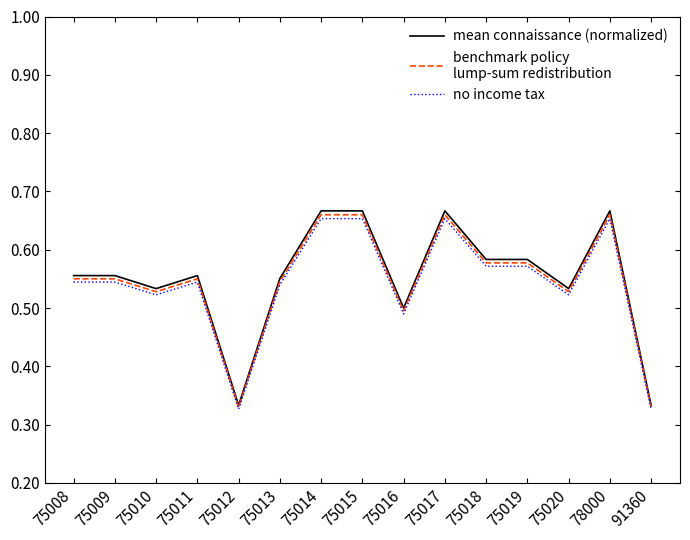

What is the total value across all series at 75019?

1.7